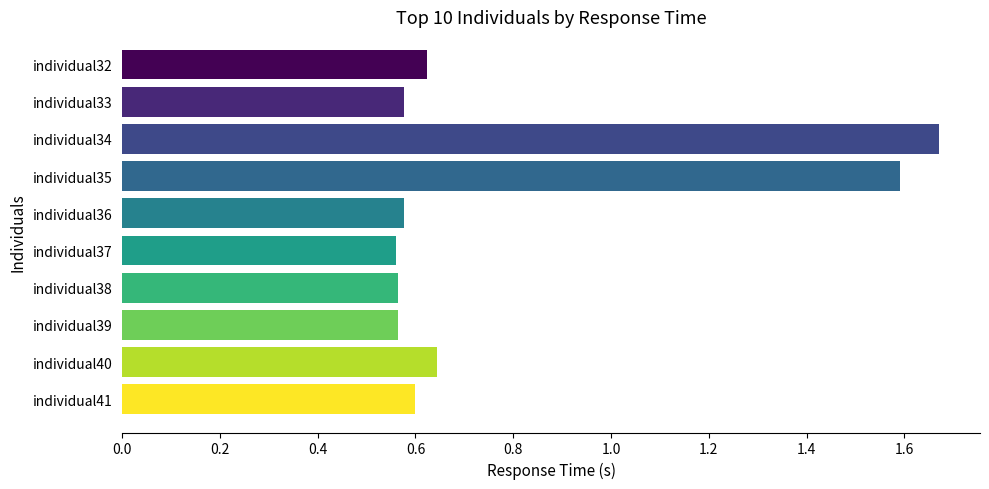

What is the difference between the maximum and minimum values?

1.1